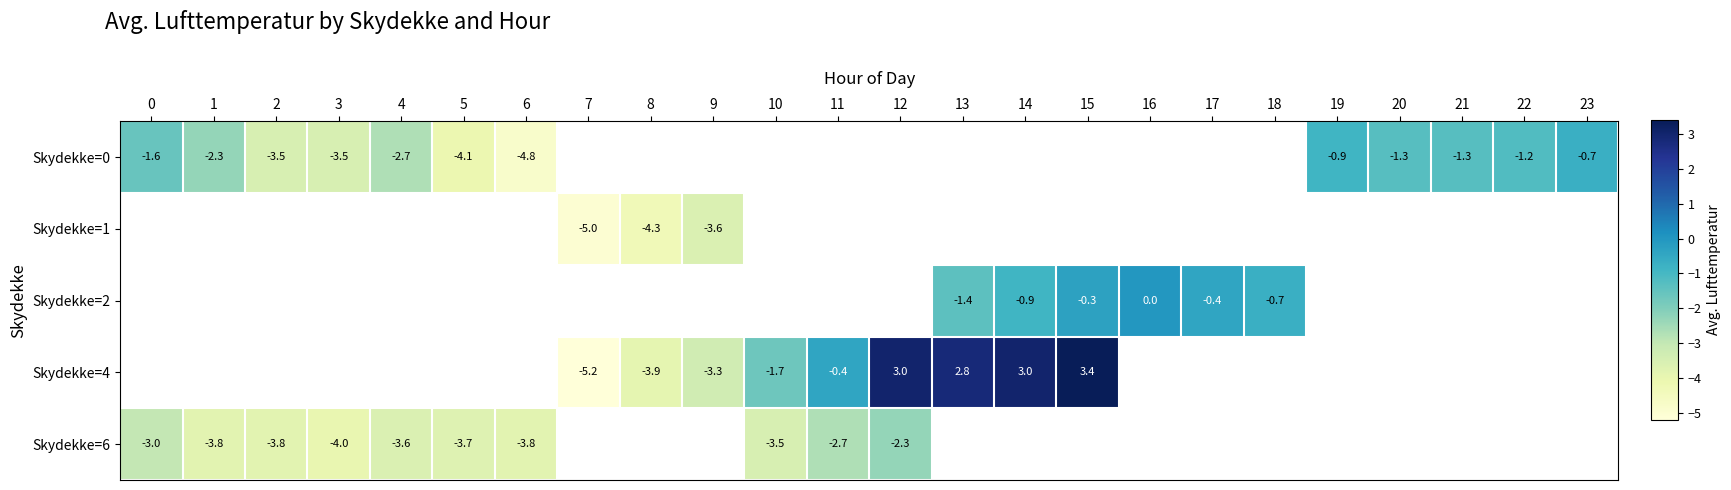

Is it true that Skydekke=4 equals -2.8 at 10?

False